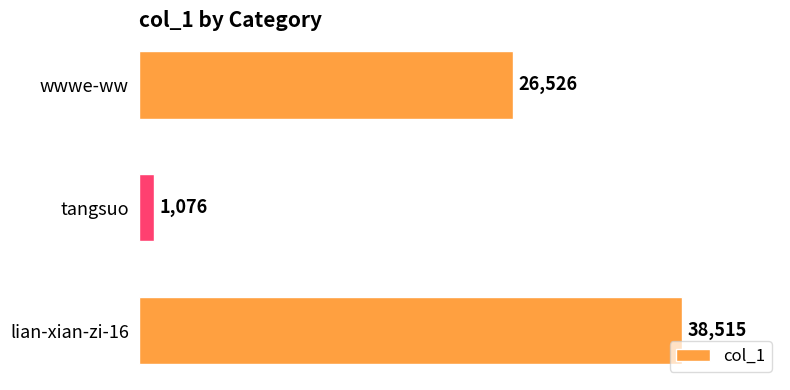

Count the values in the range 1076 to 38515.

3